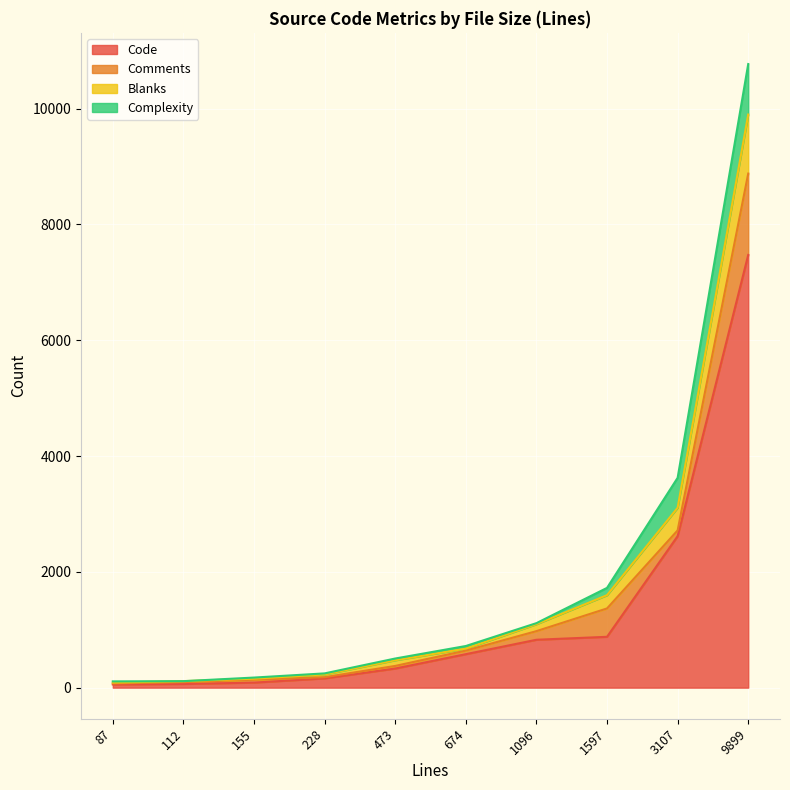

Count the number of categories in the chart.

10